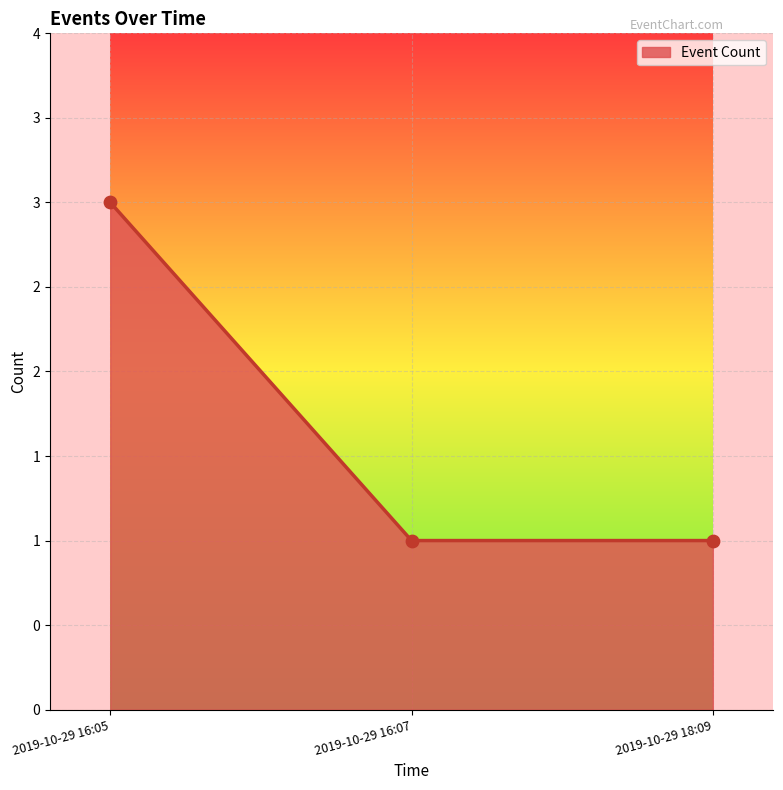

Between 2019-10-29 18:09 and 2019-10-29 16:07, which is larger?

2019-10-29 18:09